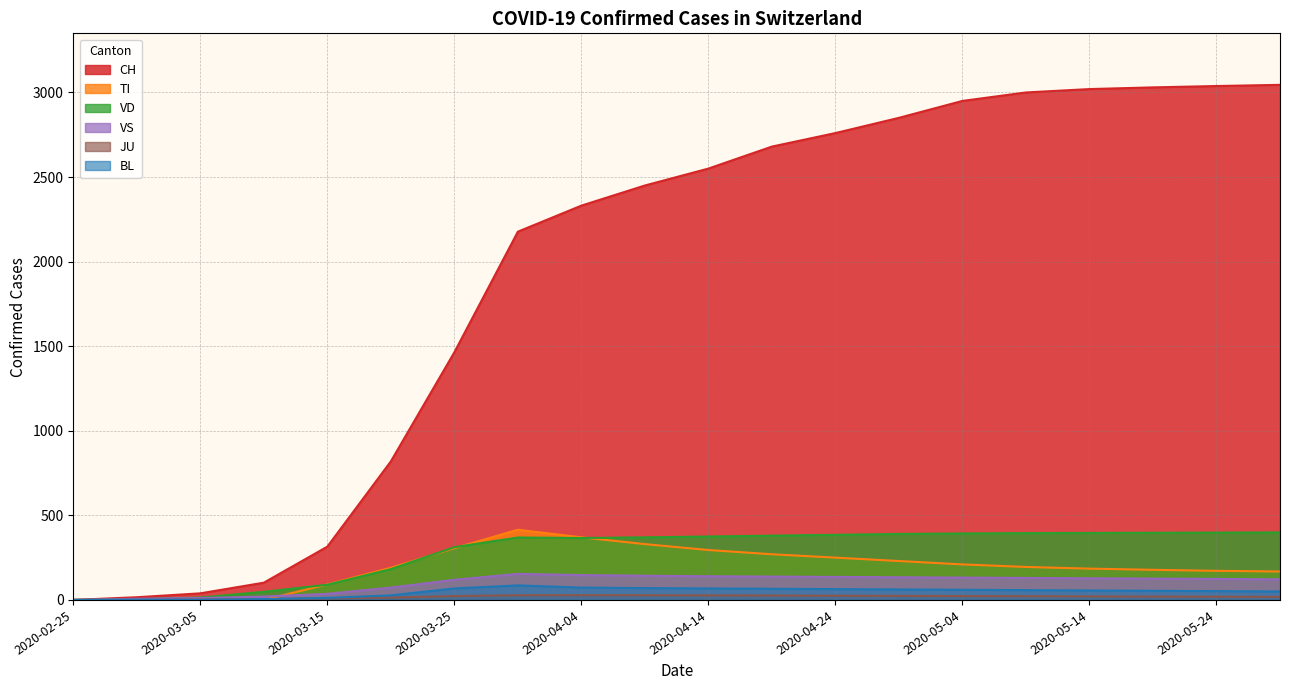

True or false: VS has a value of 218 at 2020-05-04.

False